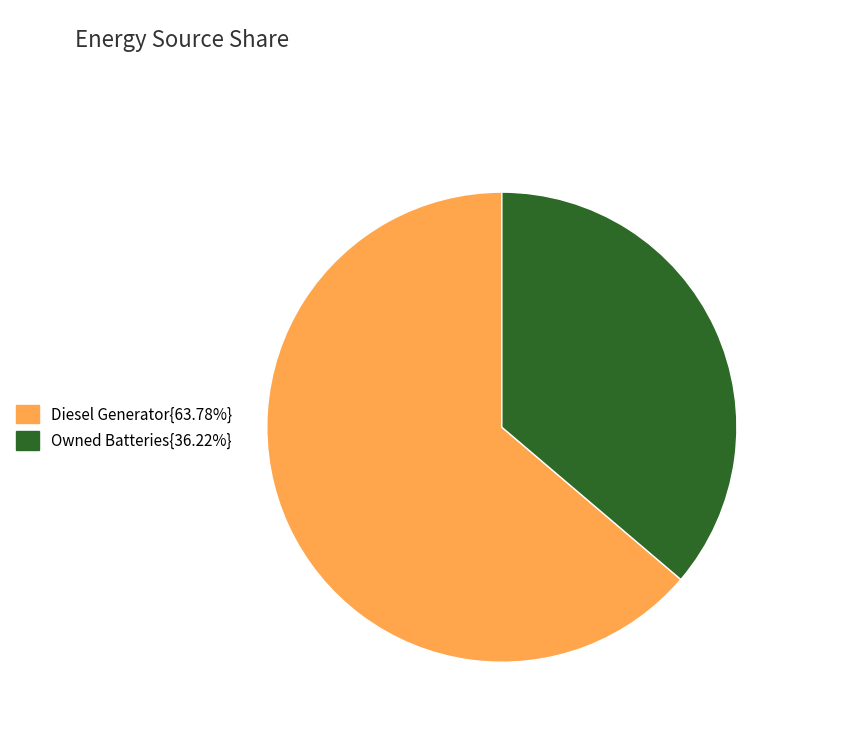

Does any single category account for the majority?

Yes